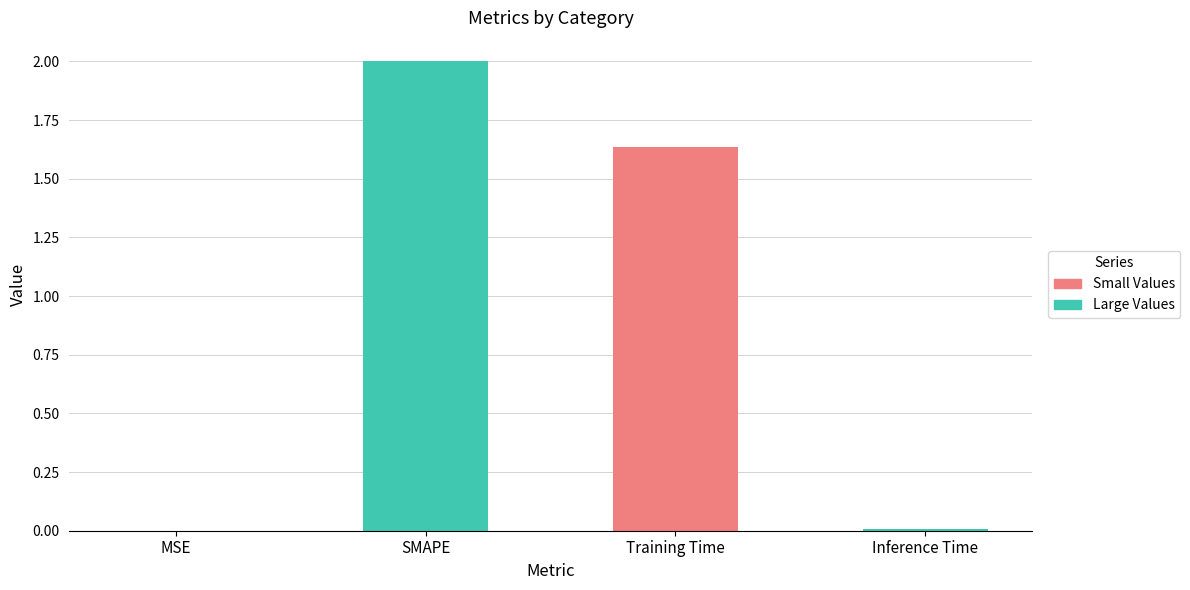

Is it true that the value at Inference Time is 0.0?

False